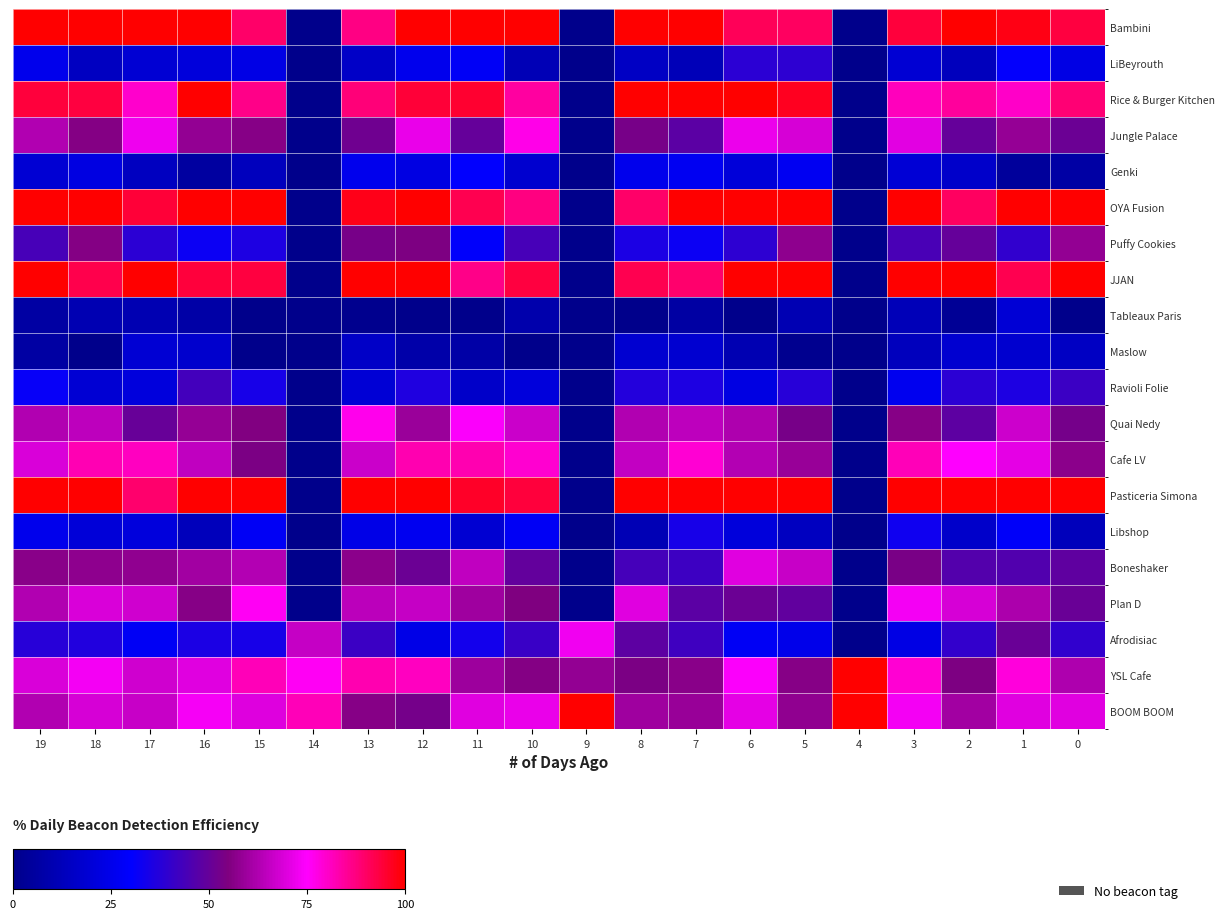

At which category is the sum across all series the highest?

12